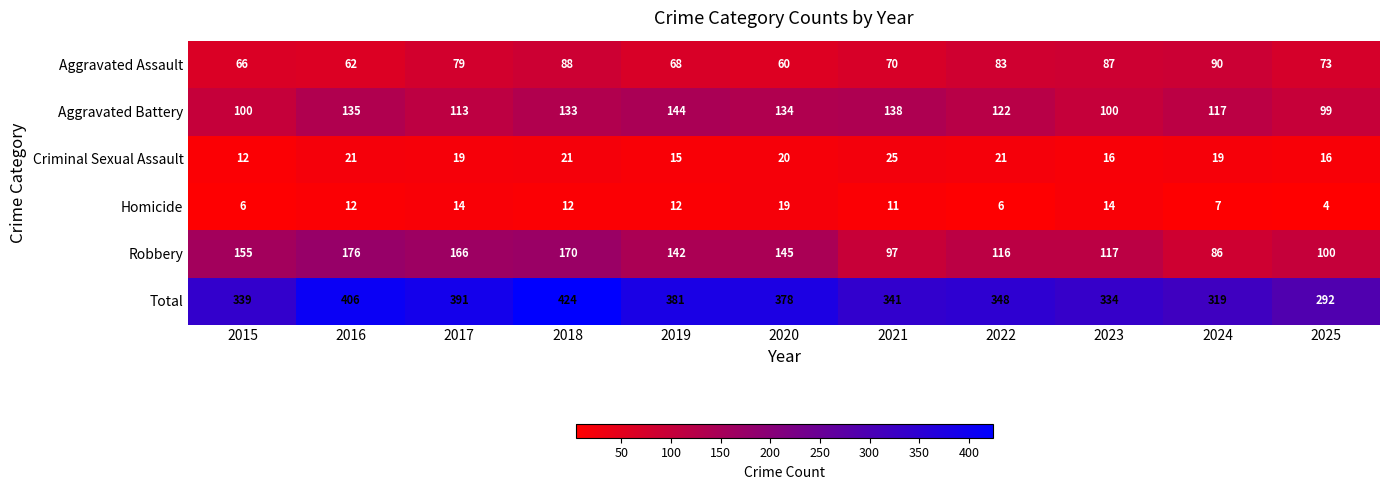

What is the difference between the maximum and minimum values in the Total series?

132